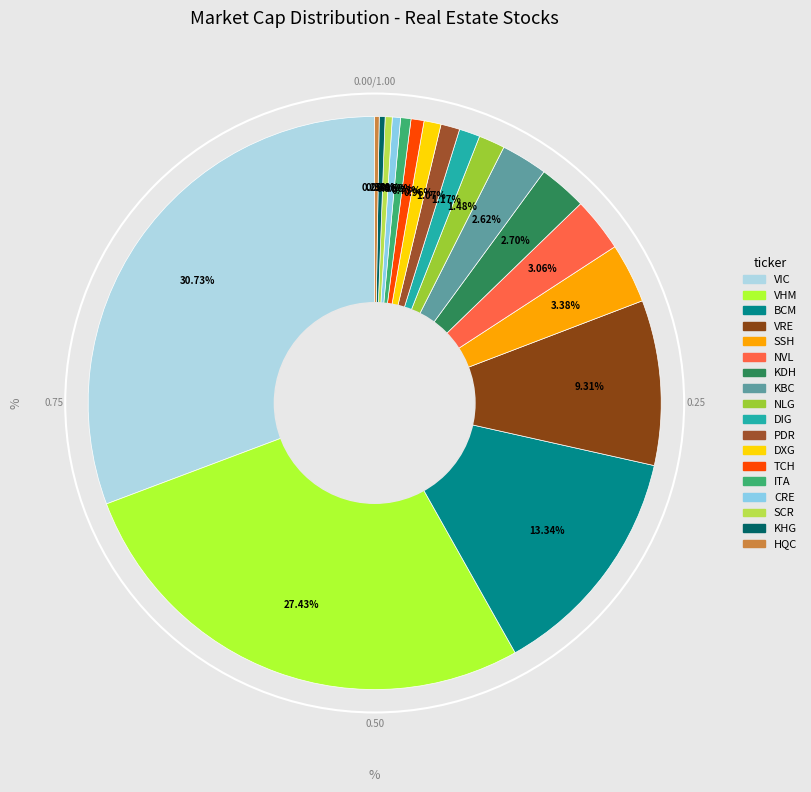

What is the largest slice in the pie chart?

VIC